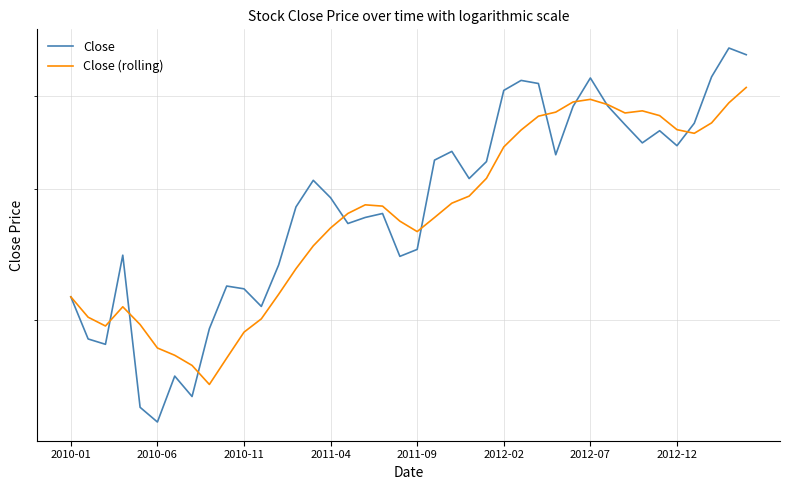

Which series has the widest spread of values?

Close